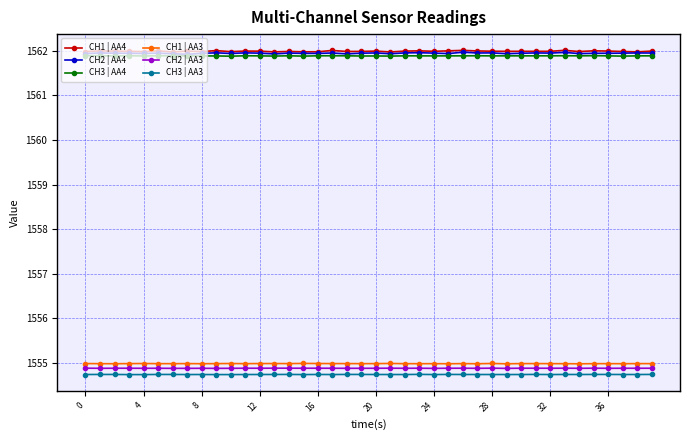

True or false: CH3 | AA4 has more than 0 points higher than both neighbors.

True